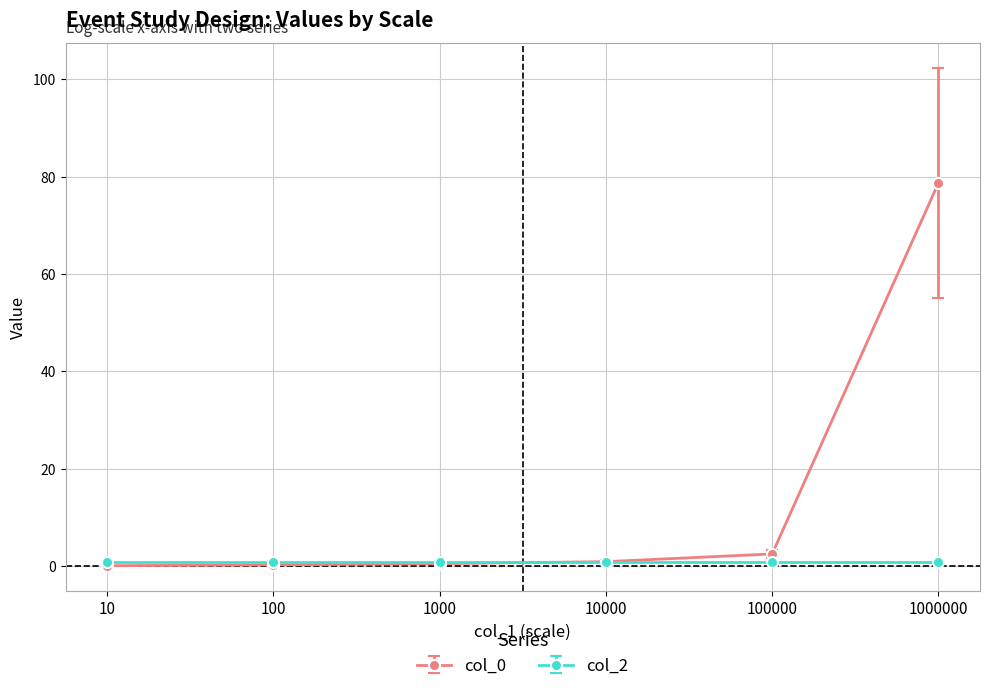

At which category is the sum across all series the highest?

1000000